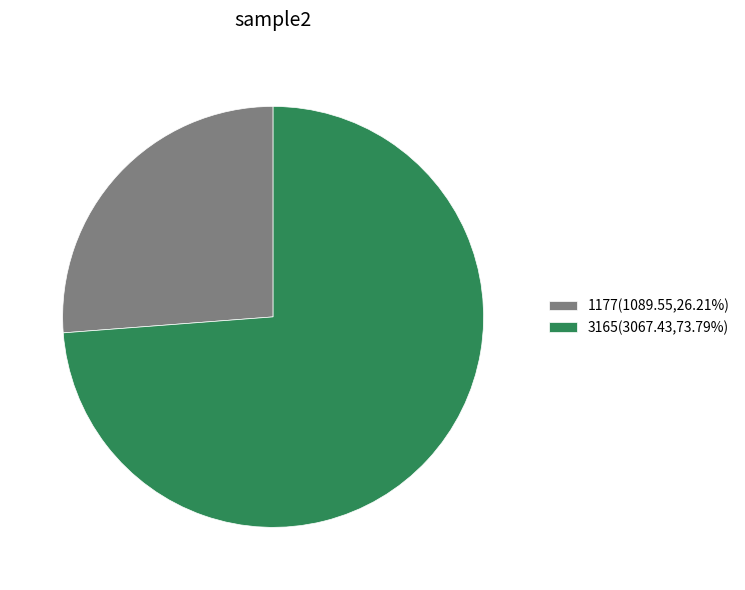

Is the sum of 1177 and 3165 greater than half?

Yes